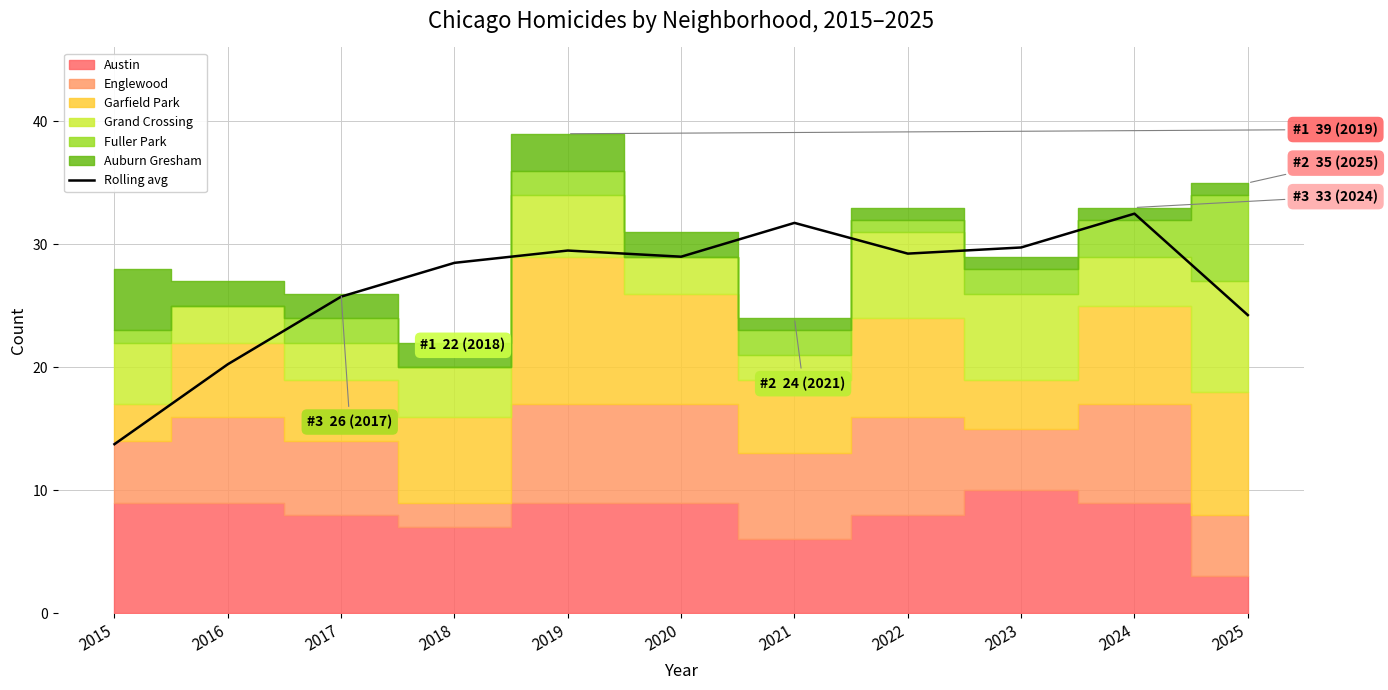

Reading left to right, extract all data points from this chart.

2015=13.8	2016=20.2	2017=25.8	2018=28.5	2019=29.5	2020=29.0	2021=31.8	2022=29.2	2023=29.8	2024=32.5	2025=24.2